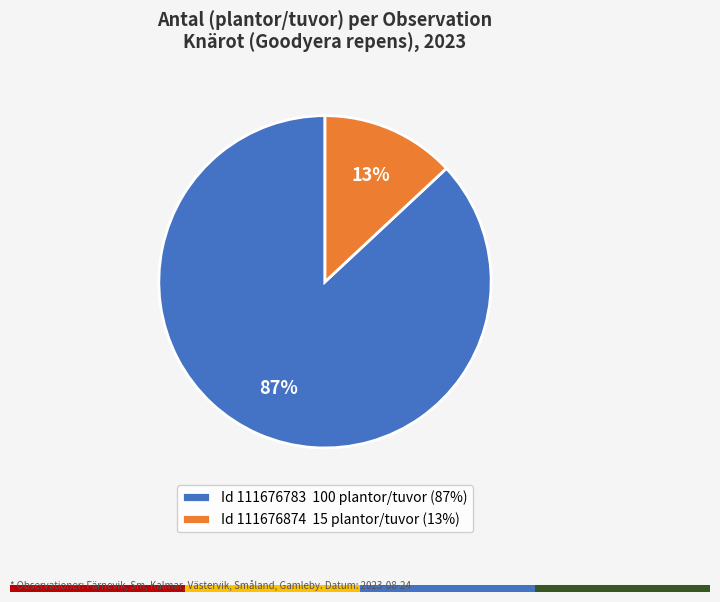

Do Id 111676874 15 plantor/tuvor (13%) and Id 111676783 100 plantor/tuvor (87%) together represent more than half of the pie?

Yes